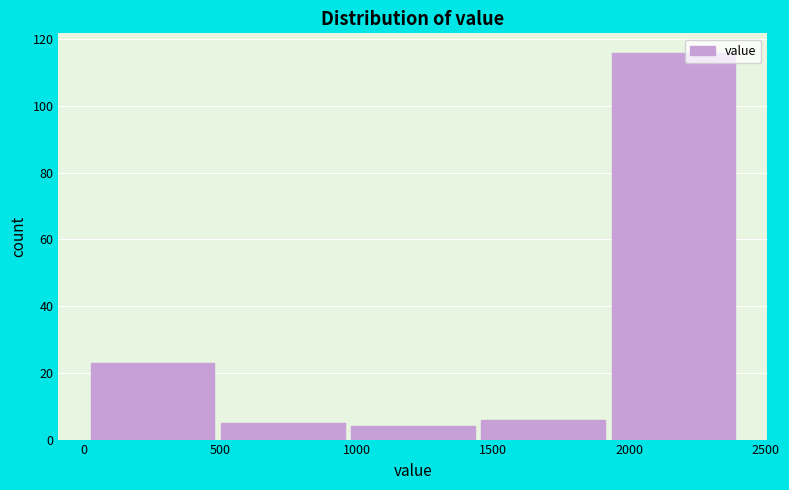

Reading left to right, transcribe this chart: for each bar, give the range it covers on the x-axis and its height. Neither the bar edges nor the heights are printed on the chart, so give them approximately, as read against the axes.

0 to 500: 24
500 to 950: 6
950 to 1450: 4
1450 to 1900: 6
1900 to 2400: 116